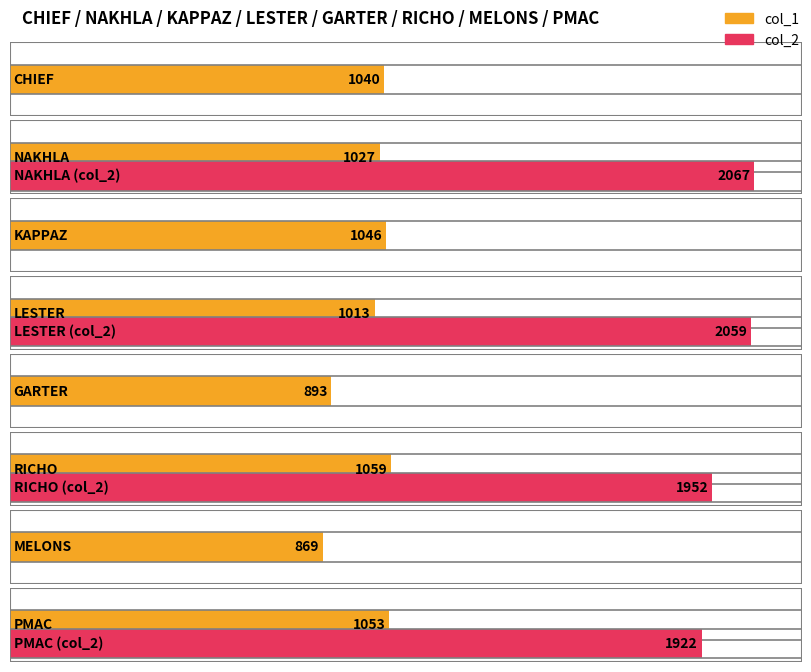

What position from the left is MELONS?

7